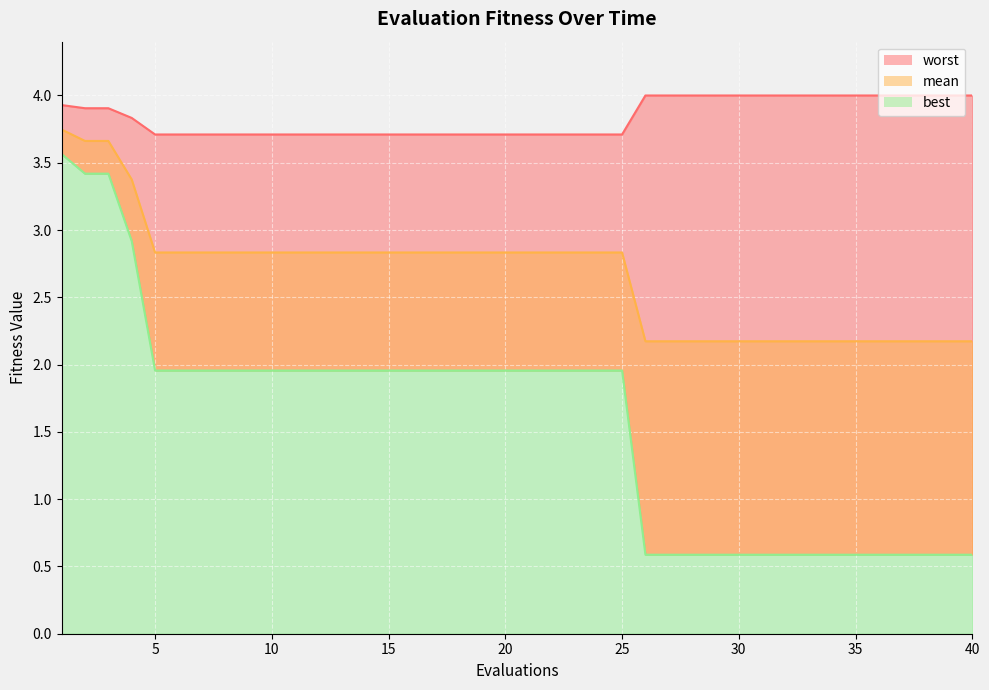

What are all the series names shown in the legend?

mean, best, worst